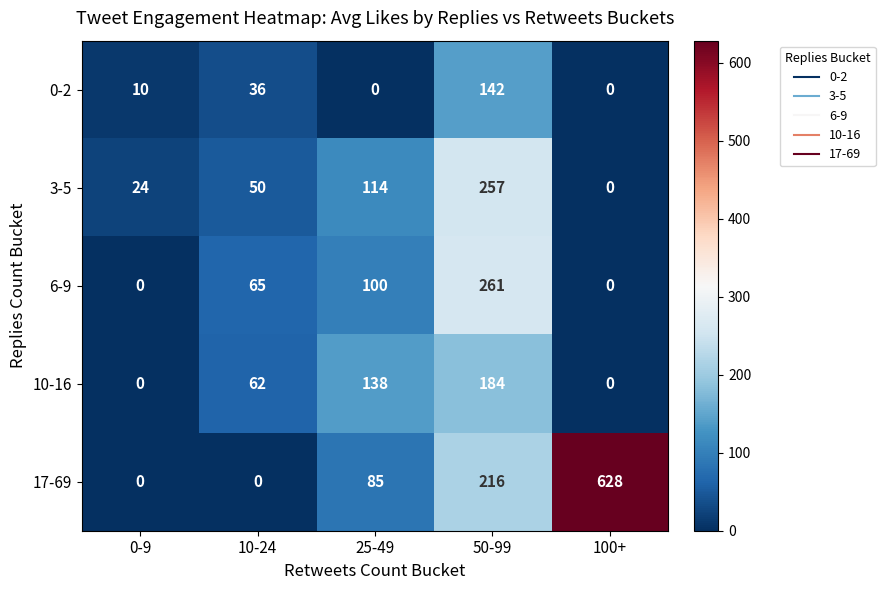

What is the maximum value shown in the chart?

628